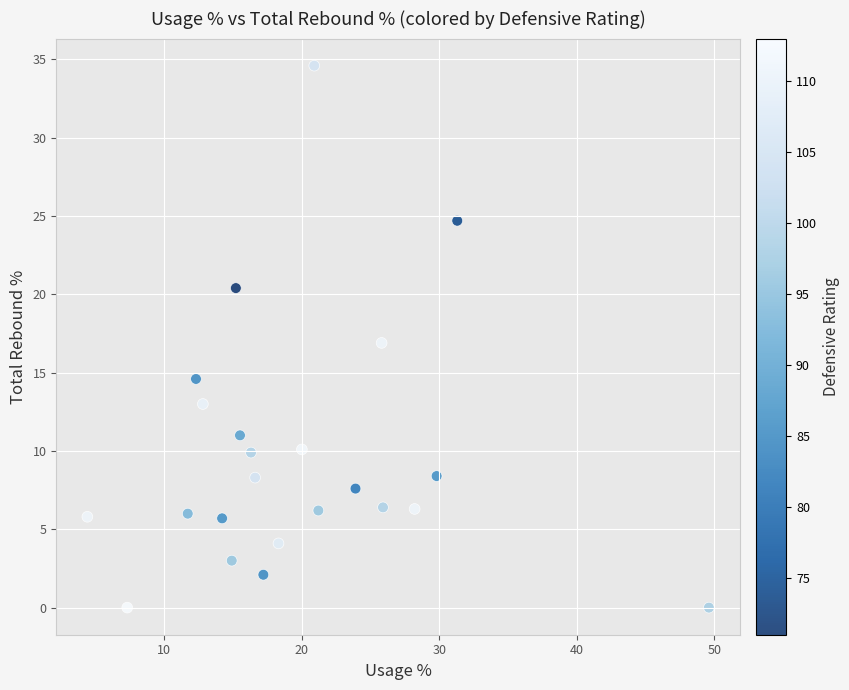

What is the range of Y values (max minus min)?

34.6